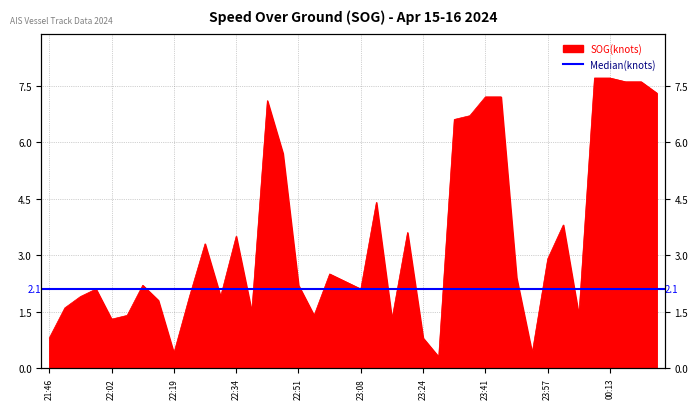

How many lines are shown in the chart?

1